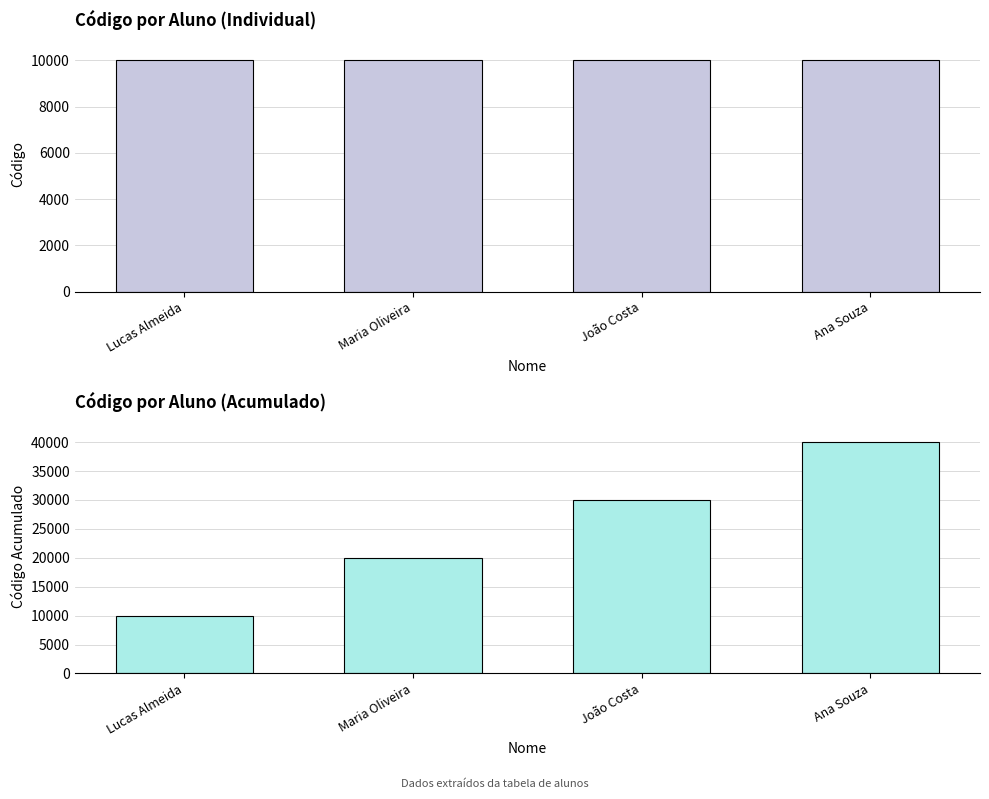

What is the sum of all Código (Acumulado) values?

100020